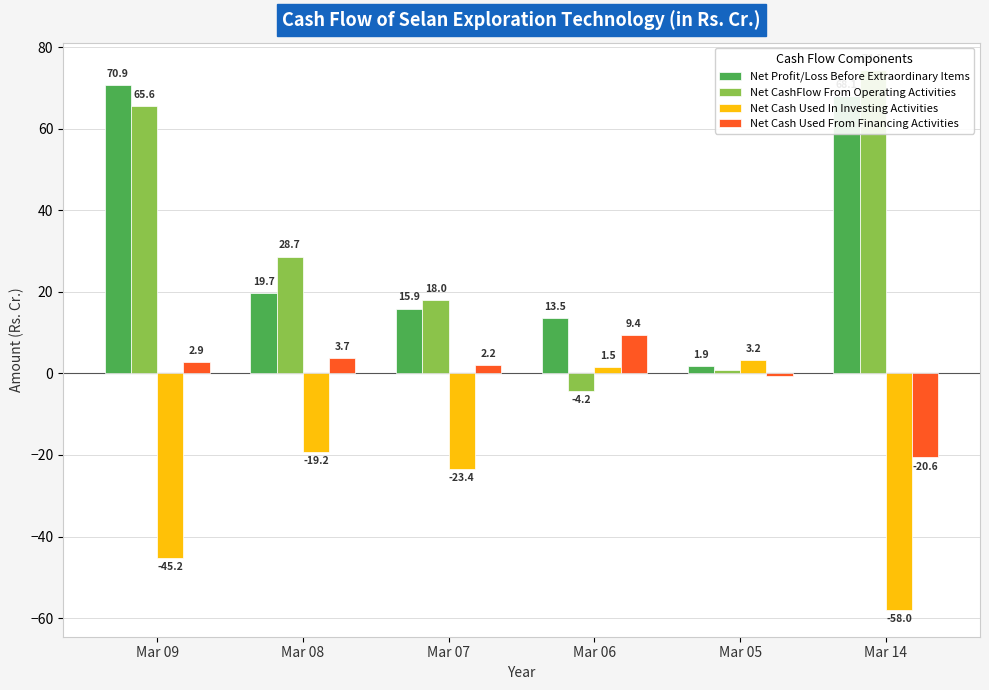

At how many categories does at least one series exceed 49?

2